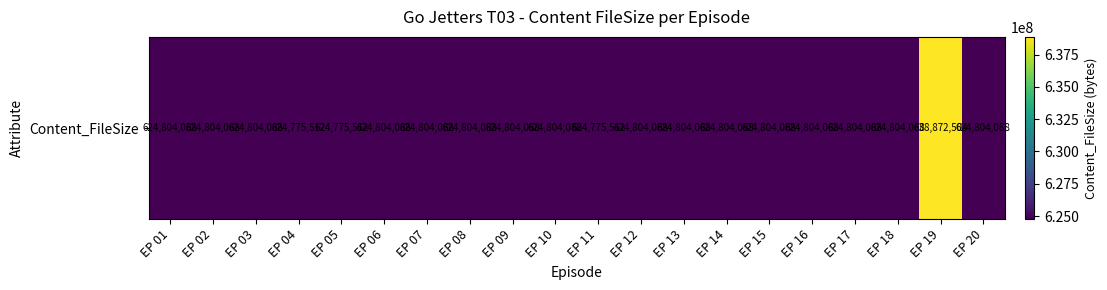

Reading right to left, extract all data points from this chart.

624804088	638872504	624804088	624804088	624804088	624804088	624804088	624804088	624804088	624775512	624804088	624804088	624804088	624804088	624804088	624775512	624775512	624804088	624804088	624804088